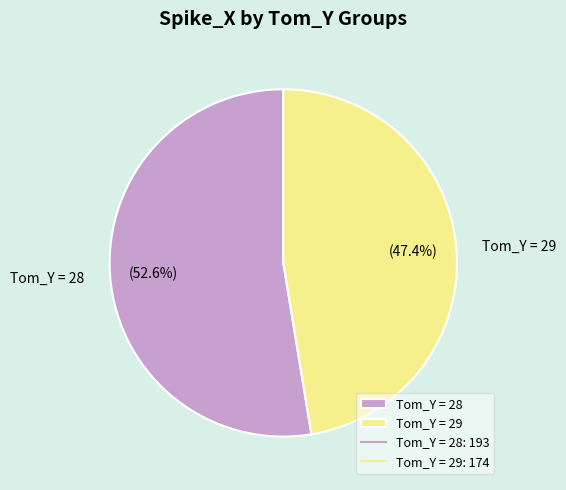

Which slice is the largest?

Tom_Y = 28